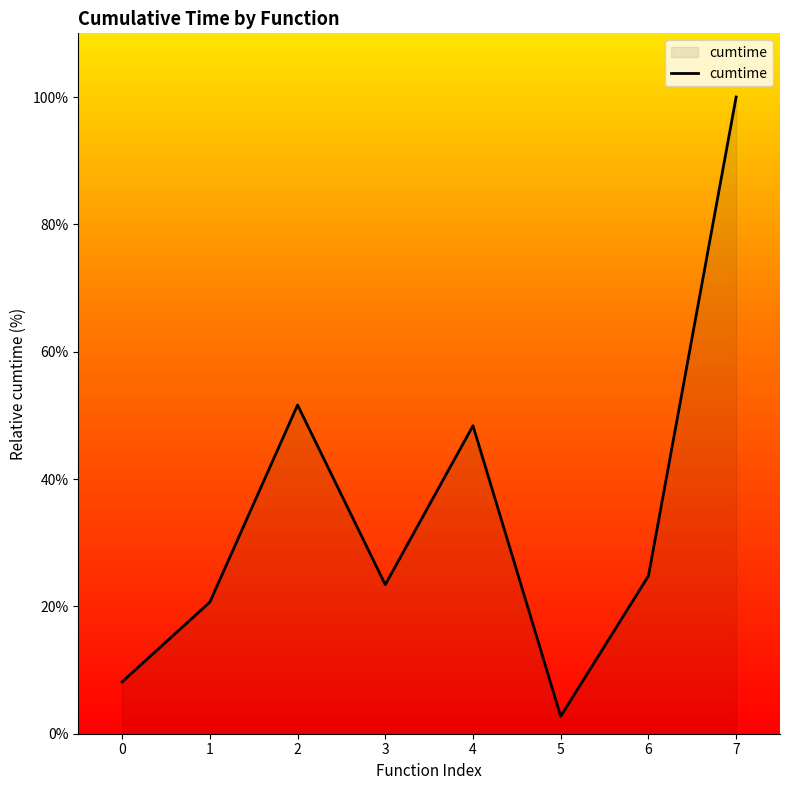

Where is the first local minimum?

3